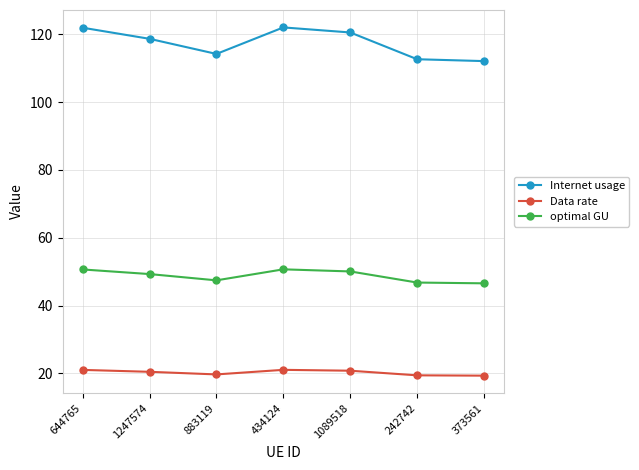

What is the sum of the Internet usage values at 644765 and 1247574?

240.6